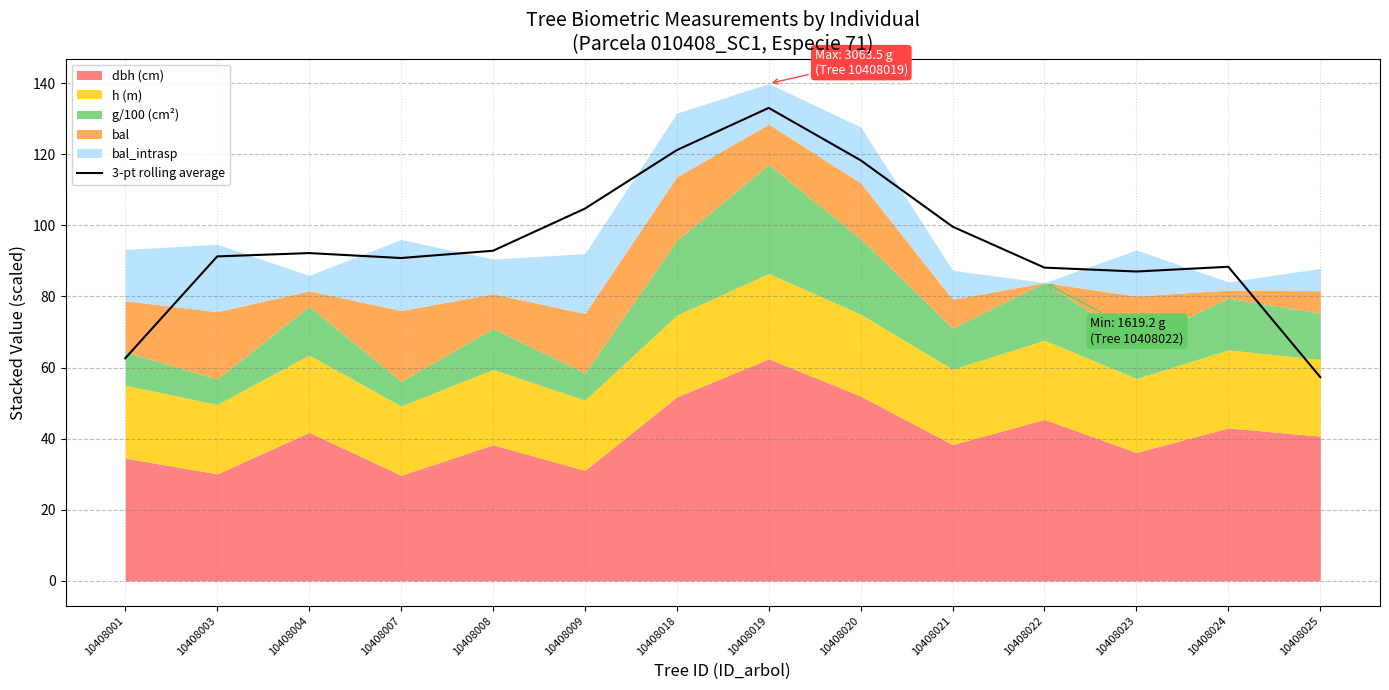

Which has a higher value, 10408004 or 10408007?

10408004